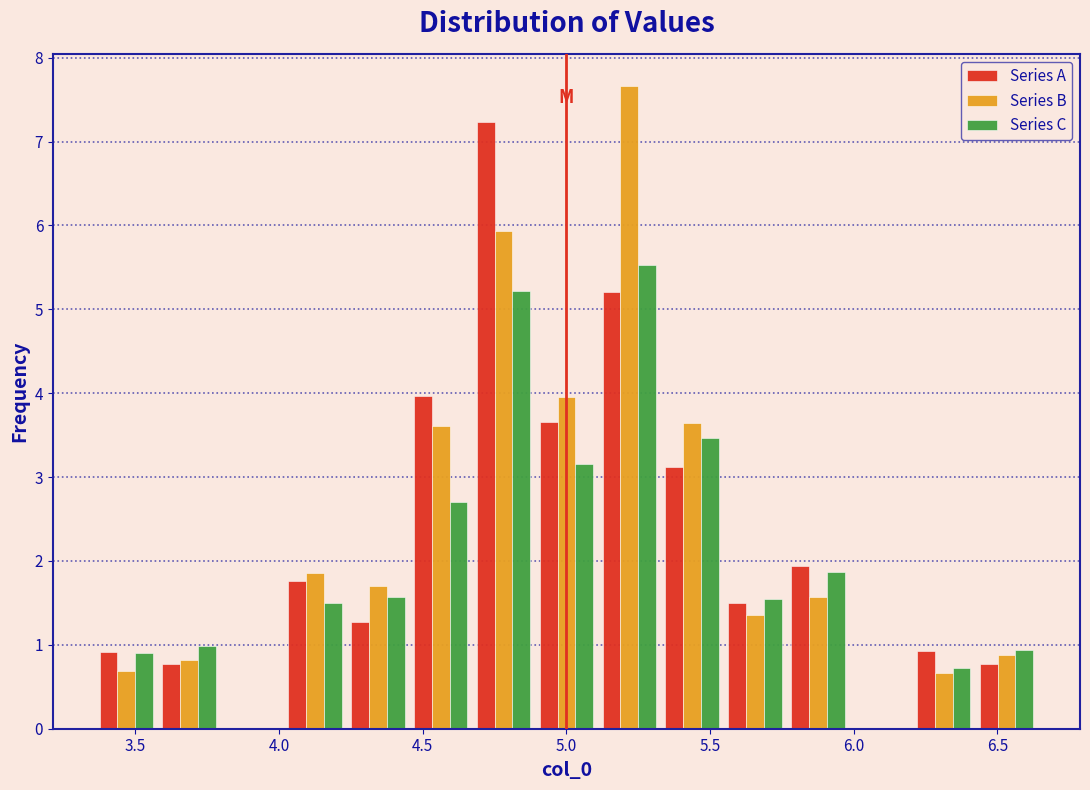

Reading left to right, transcribe this chart: for each range on the x-axis, give the height of each series' bar. Neither the bar edges nor the heights are printed on the chart, so give them approximately, as read against the axes.

3.35 to 3.60: Series A=0.9	Series B=0.7	Series C=0.9
3.60 to 3.80: Series A=0.8	Series B=0.8	Series C=1.0
3.80 to 4.00: Series A=0	Series B=0	Series C=0
4.00 to 4.25: Series A=1.8	Series B=1.9	Series C=1.5
4.25 to 4.45: Series A=1.3	Series B=1.7	Series C=1.6
4.45 to 4.65: Series A=4.0	Series B=3.6	Series C=2.7
4.65 to 4.90: Series A=7.2	Series B=5.9	Series C=5.2
4.90 to 5.10: Series A=3.7	Series B=4.0	Series C=3.2
5.10 to 5.35: Series A=5.2	Series B=7.7	Series C=5.5
5.35 to 5.55: Series A=3.1	Series B=3.6	Series C=3.5
5.55 to 5.75: Series A=1.5	Series B=1.4	Series C=1.5
5.75 to 6.00: Series A=1.9	Series B=1.6	Series C=1.9
6.00 to 6.20: Series A=0	Series B=0	Series C=0
6.20 to 6.40: Series A=0.9	Series B=0.7	Series C=0.7
6.40 to 6.65: Series A=0.8	Series B=0.9	Series C=0.9